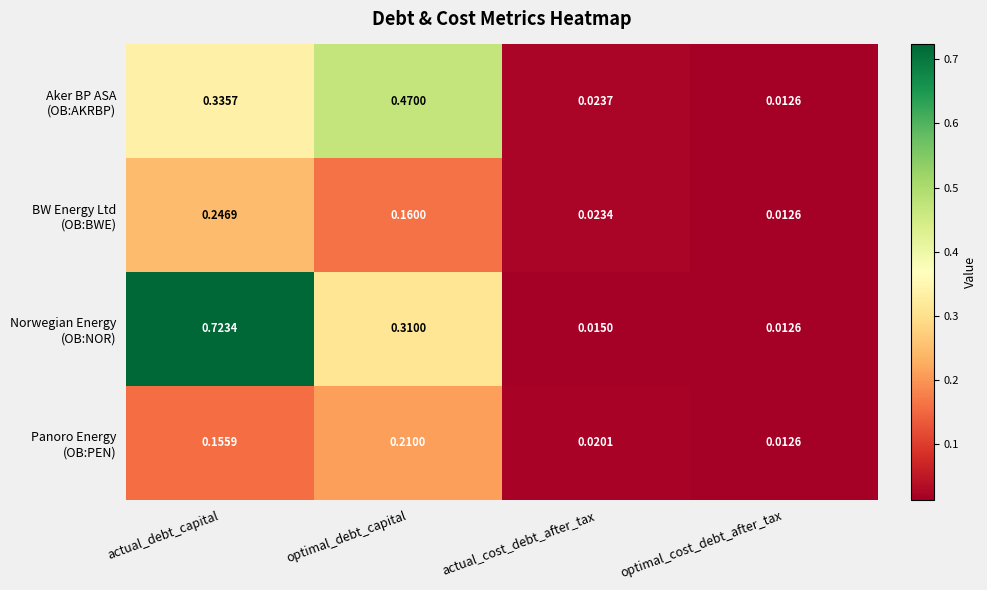

At which category is the sum across all series the highest?

actual_debt_capital